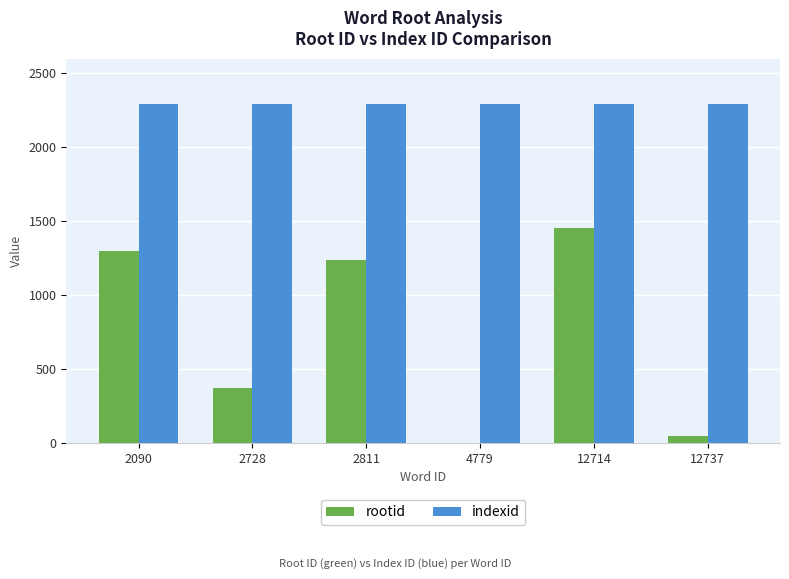

Reading left to right, transcribe all the data shown in this chart.

rootid: 1299	369	1237	0	1456	47
indexid: 2291	2291	2291	2291	2291	2291